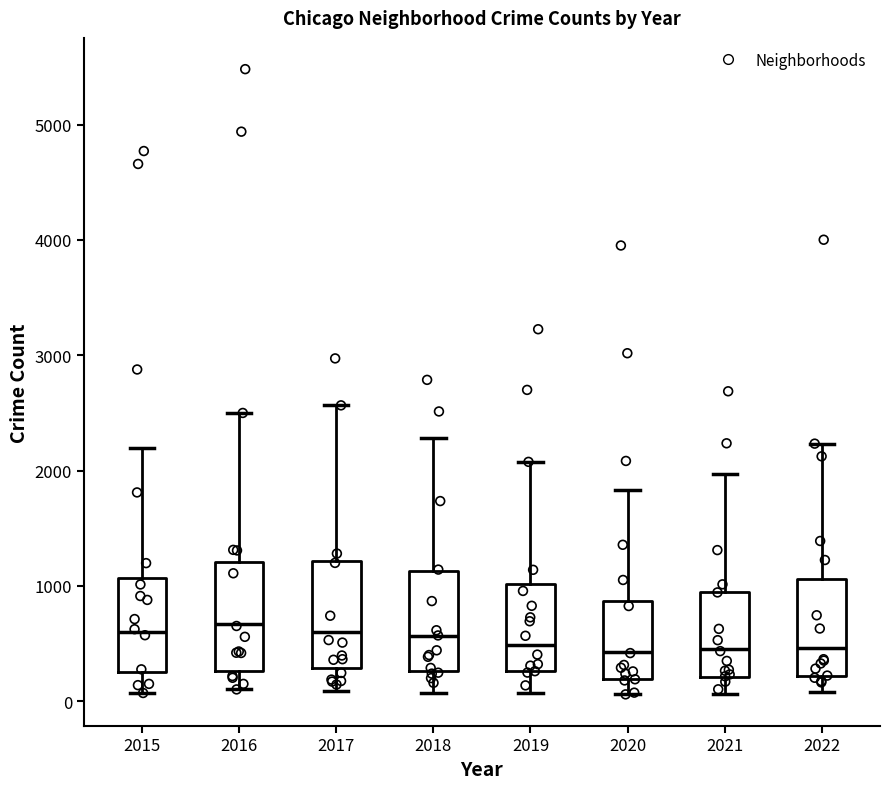

Reading left to right, transcribe this box plot: for each box, give where its median line is, the range the box spans, and where its two whiskers end, as read against the y-axis. The values are not printed on the chart, so give them approximately, as read against the axis.

2015: median 600, box 300 to 1100, whiskers 100 to 2200
2016: median 700, box 300 to 1200, whiskers 100 to 2500
2017: median 600, box 300 to 1200, whiskers 100 to 2600
2018: median 600, box 300 to 1100, whiskers 100 to 2300
2019: median 500, box 300 to 1000, whiskers 100 to 2100
2020: median 400, box 200 to 900, whiskers 100 to 1800
2021: median 500, box 200 to 1000, whiskers 100 to 2000
2022: median 500, box 200 to 1100, whiskers 100 to 2200